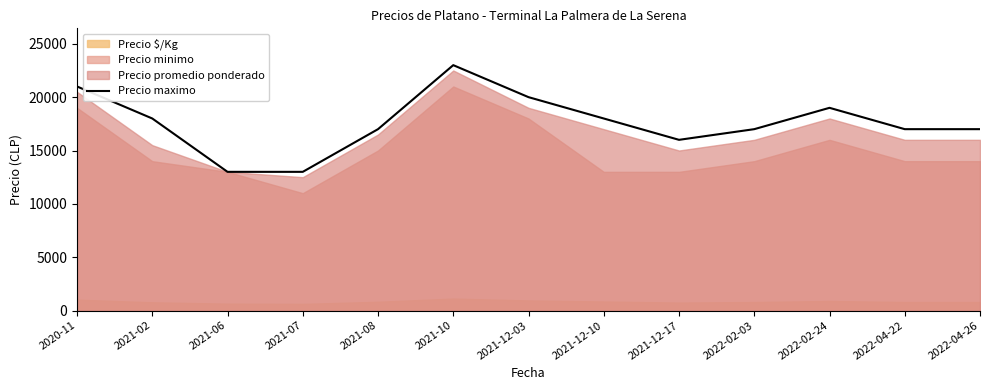

What is the sum of all values?

229000